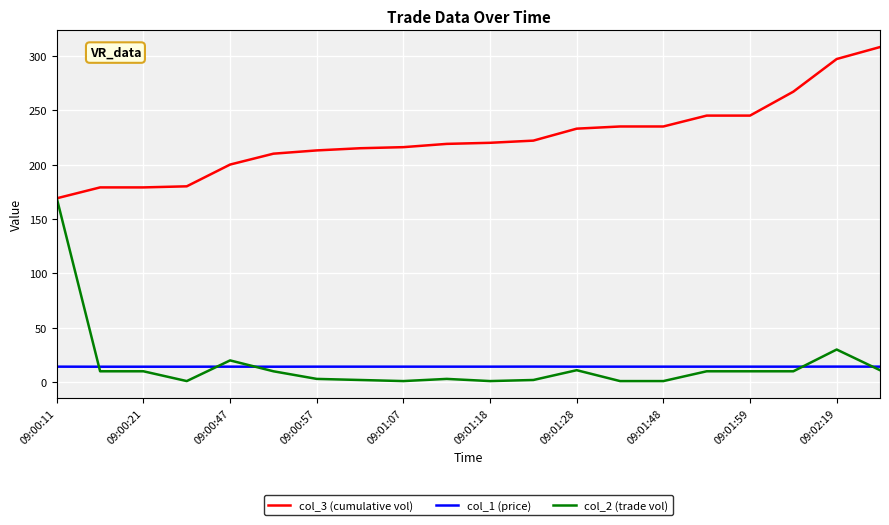

True or false: col_3 (cumulative vol) and col_1 (price) intersect in this chart.

False